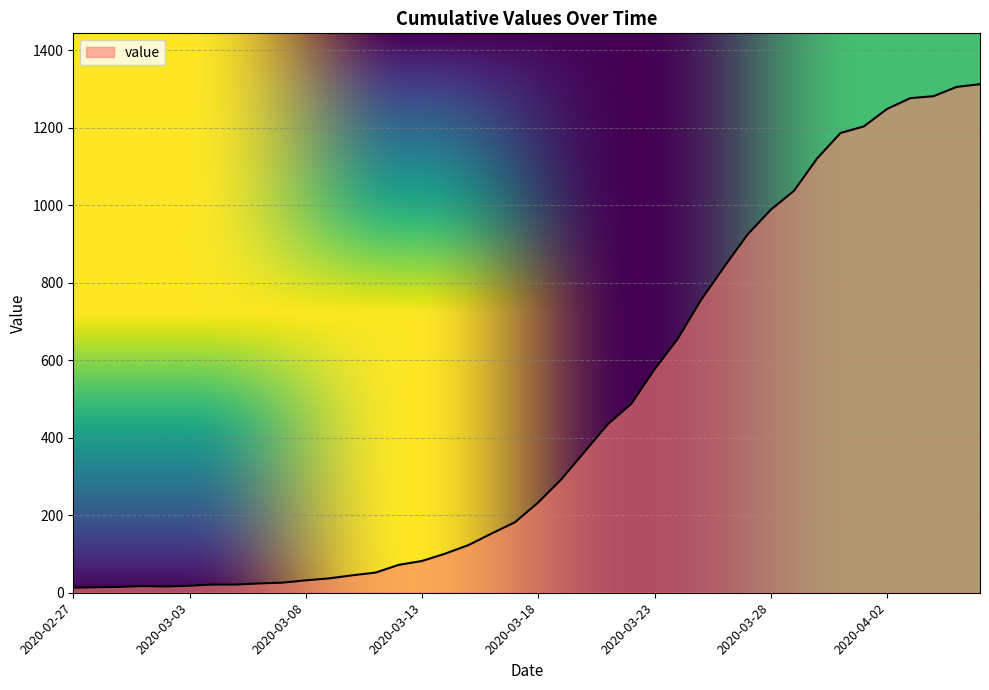

What is the maximum value shown in the chart?

1312